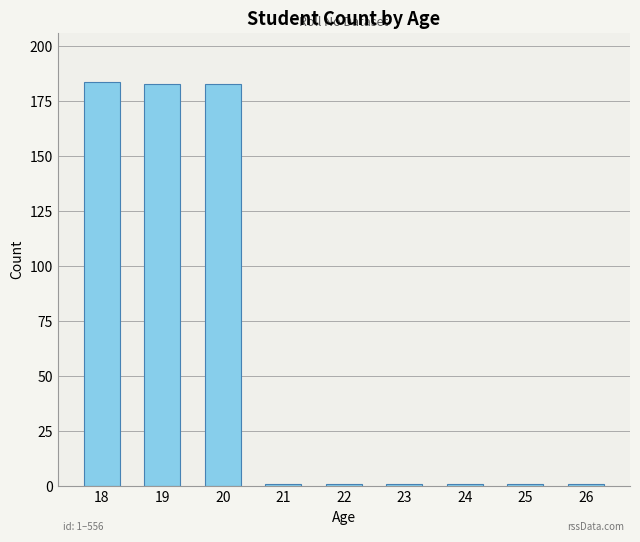

The chart shows a value of 272 at 18. True or false?

False